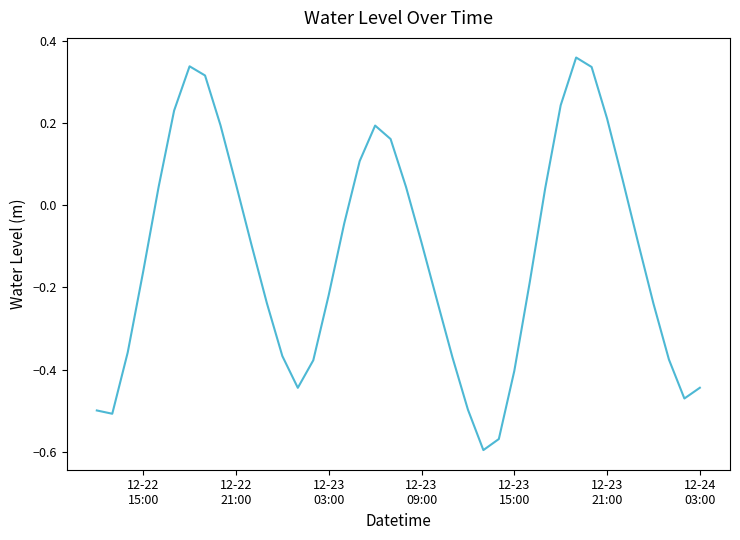

Is this an area chart (filled region under the line)?

No